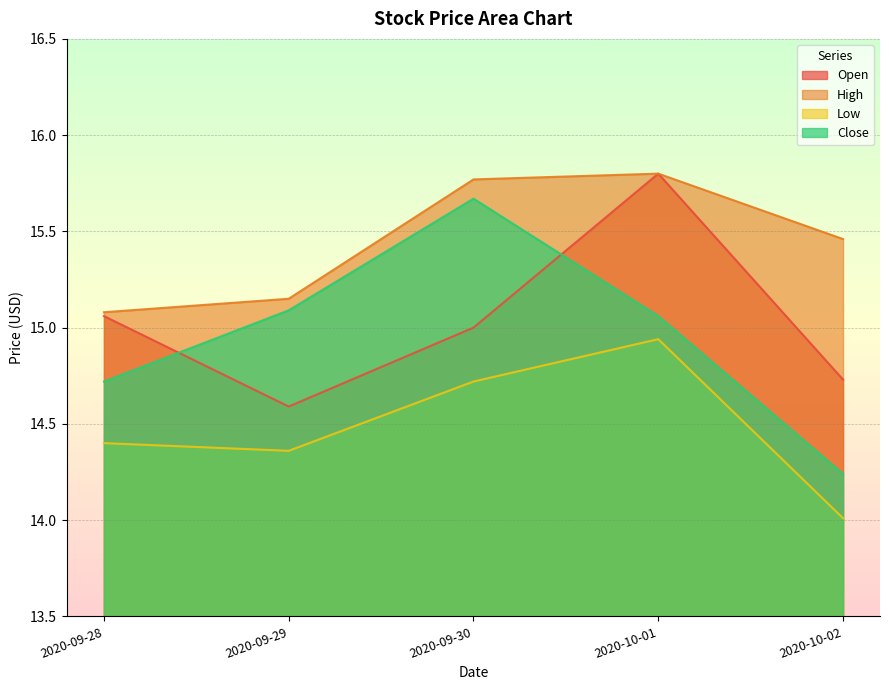

What is the label of the 1st point from the right?

2020-10-02